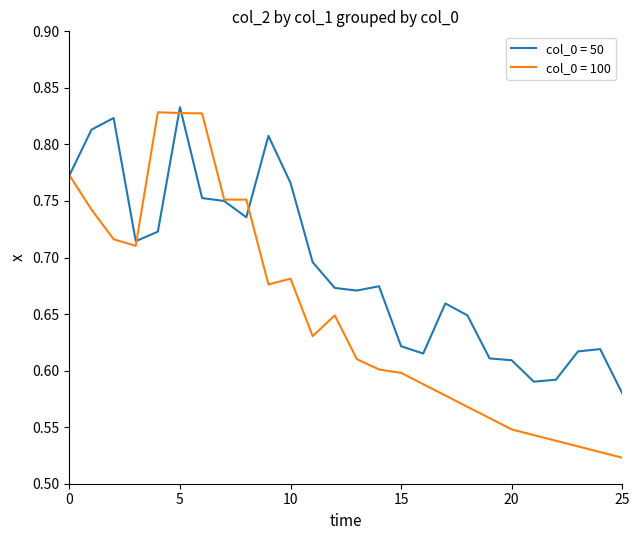

Which series has the widest spread of values?

col_0 = 100